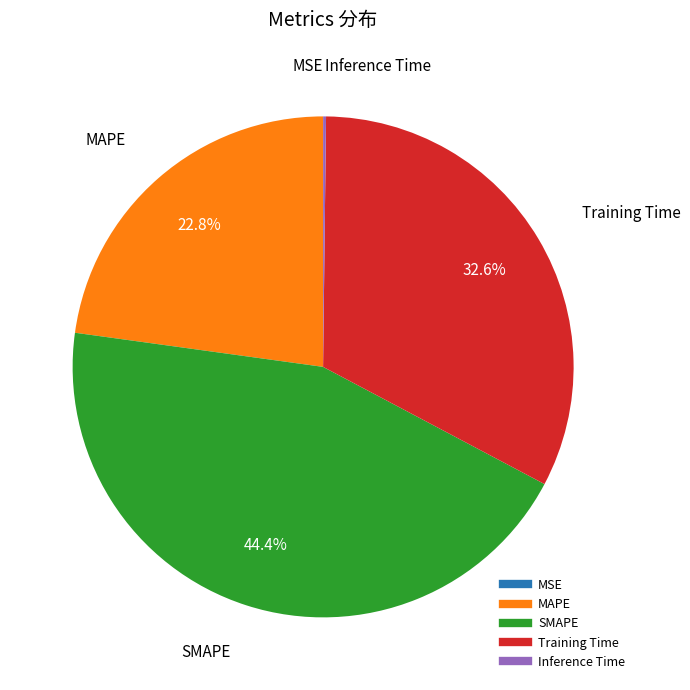

Does any single category account for the majority?

No